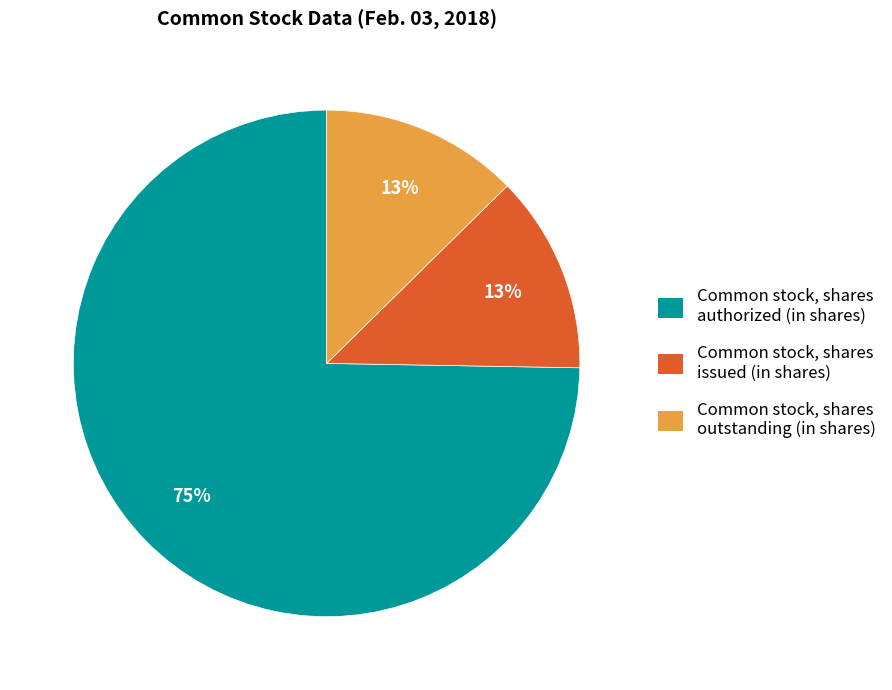

What percentage is the Common stock, shares issued (in shares) slice, to the nearest percent?

13%